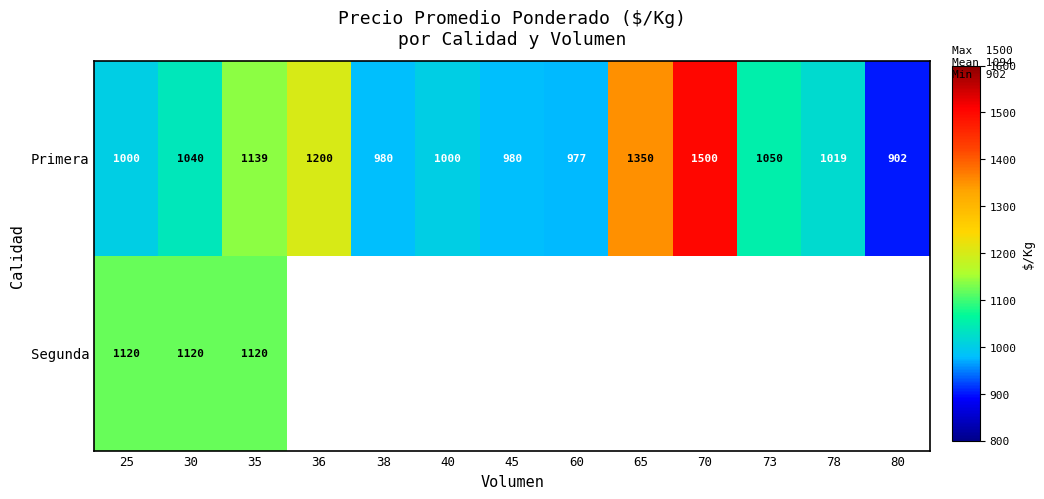

At which label is Primera closest to 1201?

36